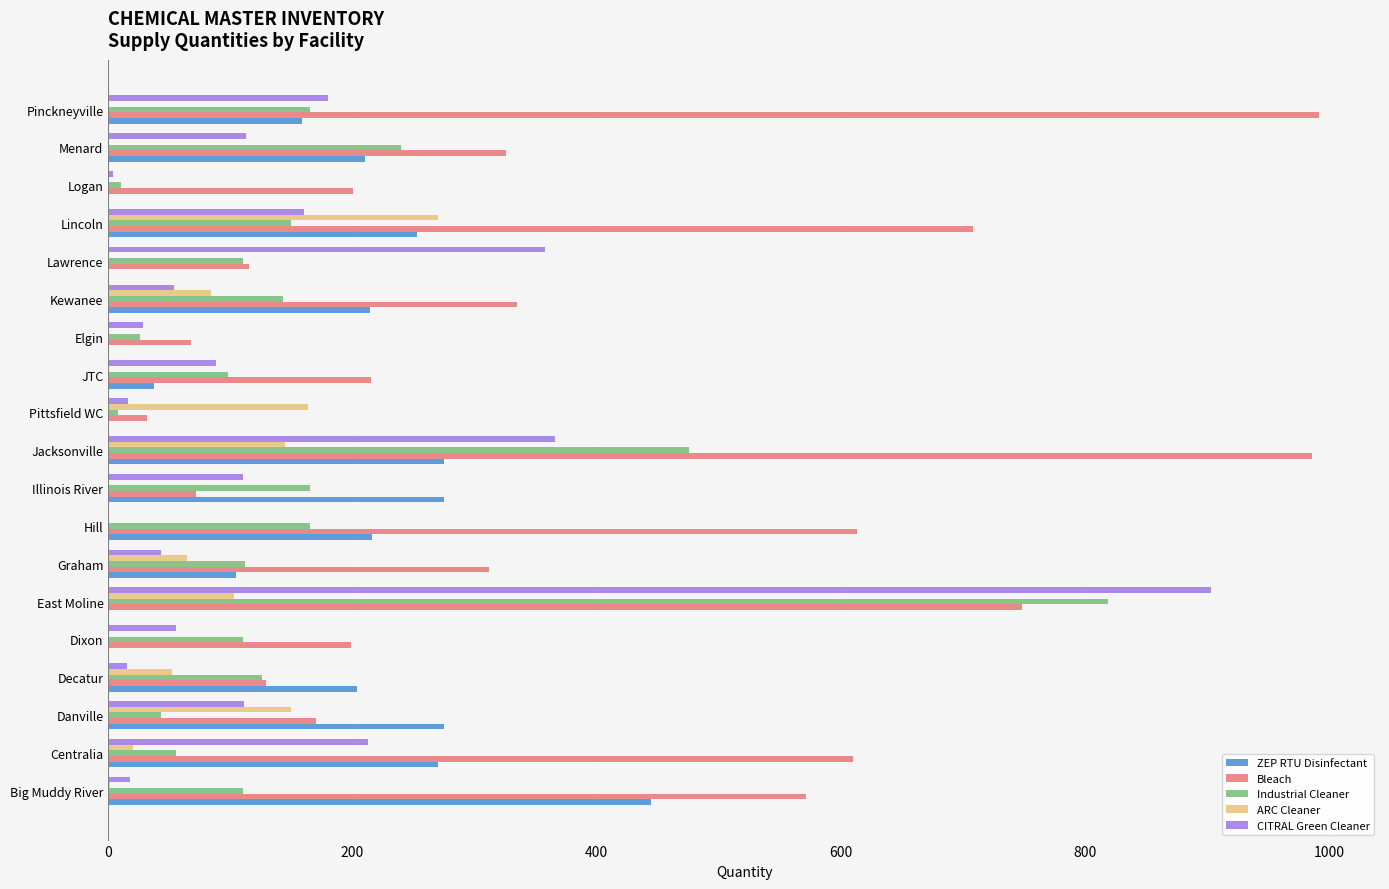

Is it true that Industrial Cleaner equals 143.0 at Kewanee?

True